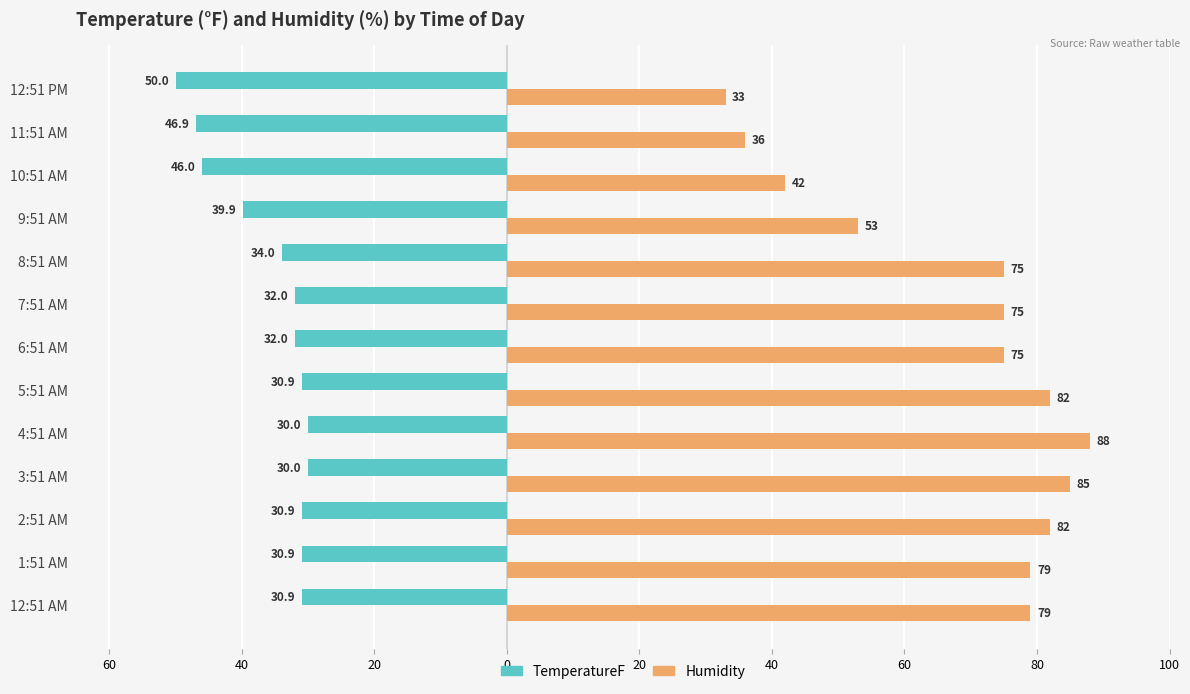

What are all the series names shown in the legend?

TemperatureF, Humidity